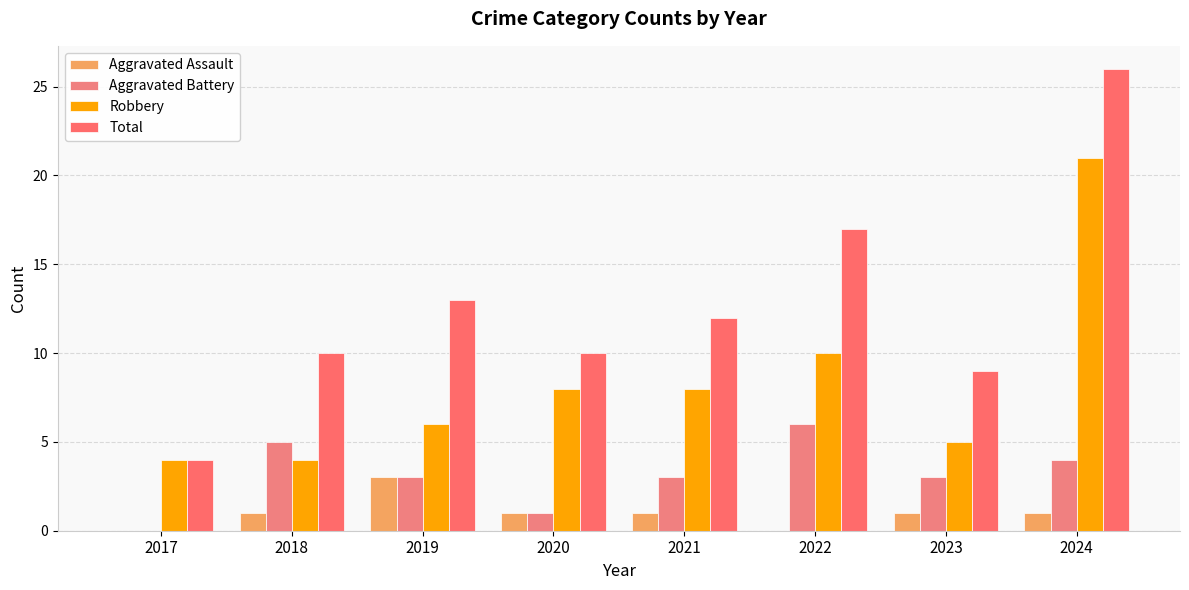

Is it true that Aggravated Battery equals 4 at 2023?

False